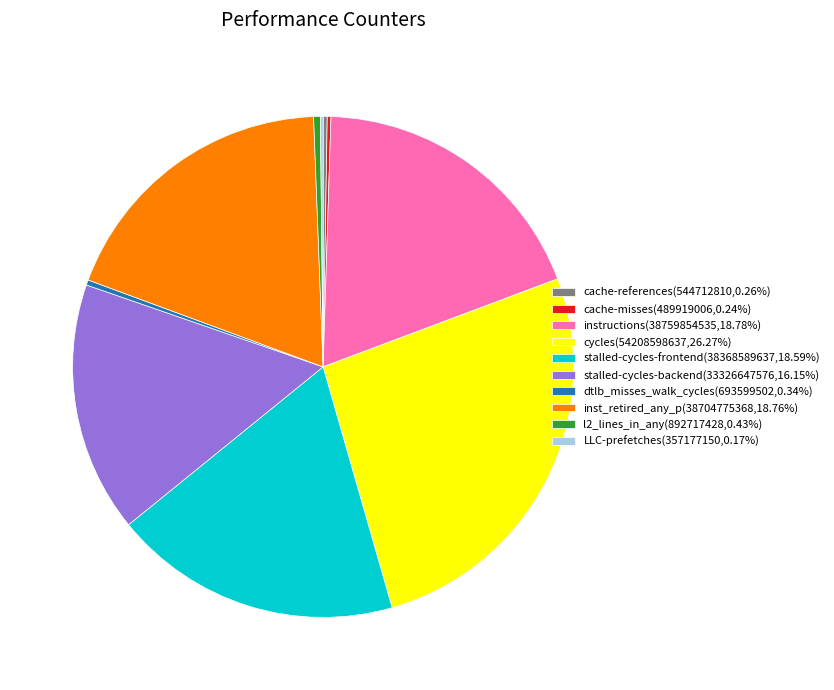

Is it true that instructions is 25% of the pie?

False